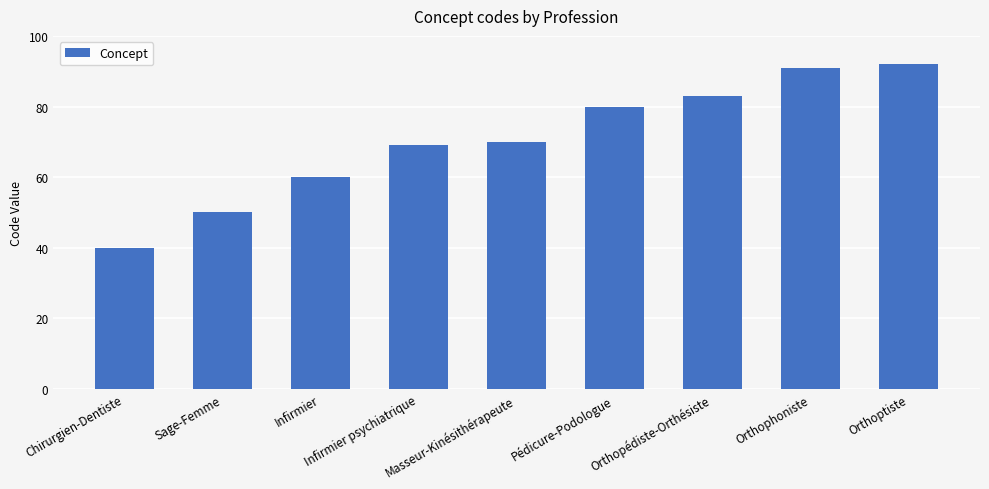

What is the sum of all values?

635